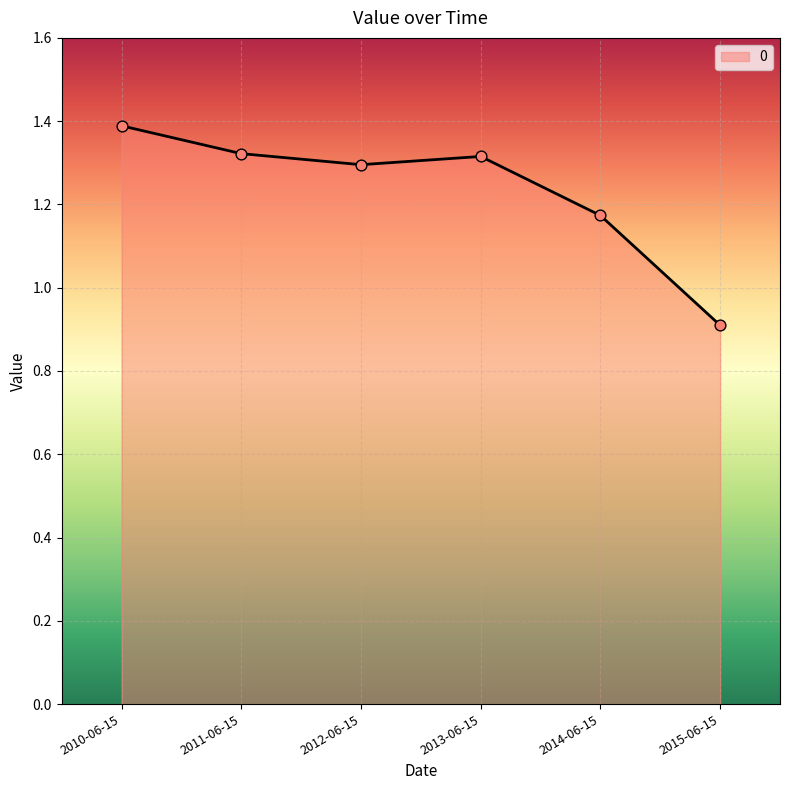

Between 2015-06-15 and 2013-06-15, which is larger?

2013-06-15